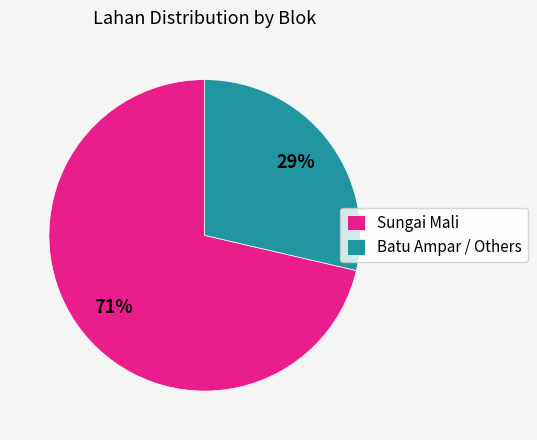

Which slice is the largest?

Sungai Mali